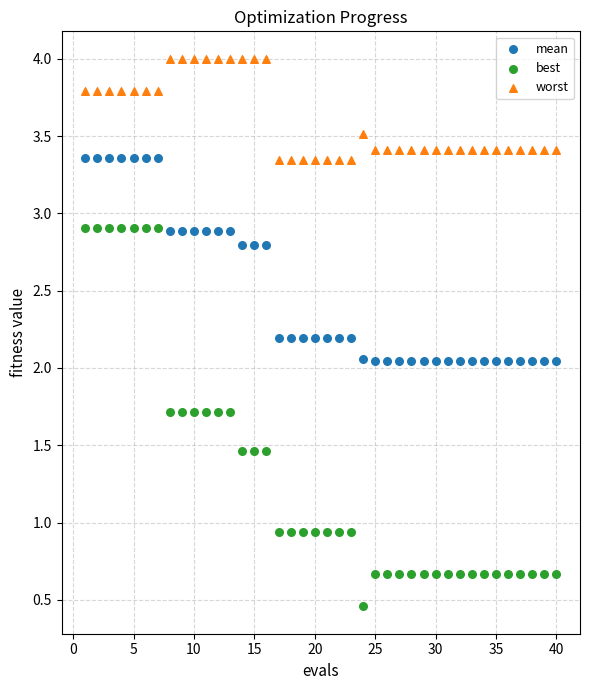

Which series reaches the minimum Y coordinate?

best